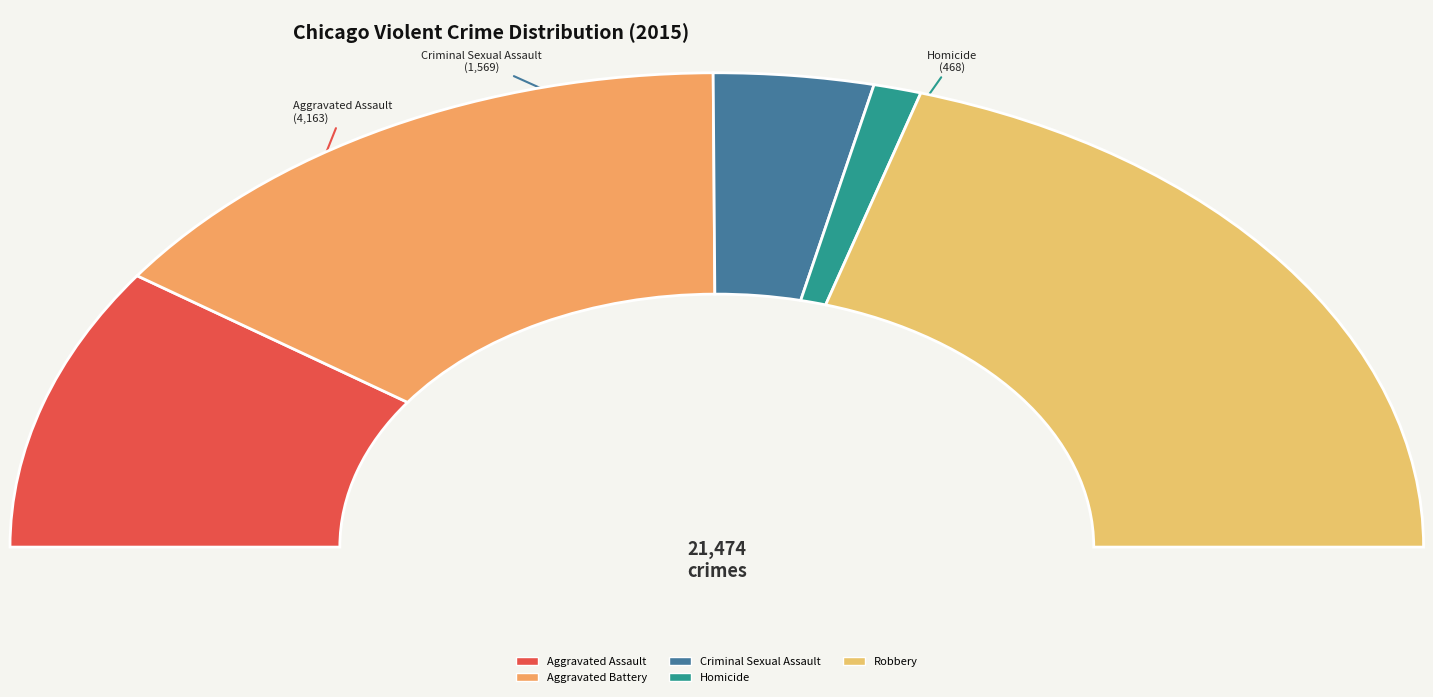

Do Robbery and Criminal Sexual Assault together represent more than half of the pie?

No